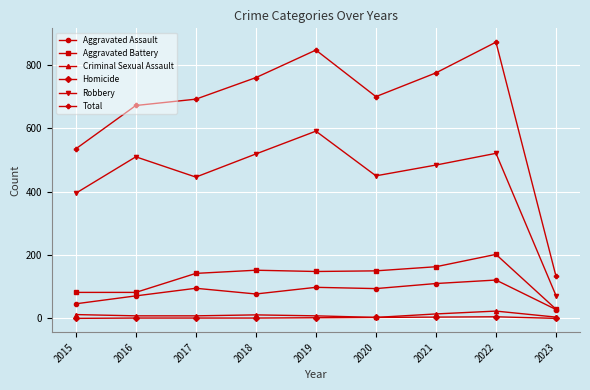

What is the total value across all series at 2021?

1550